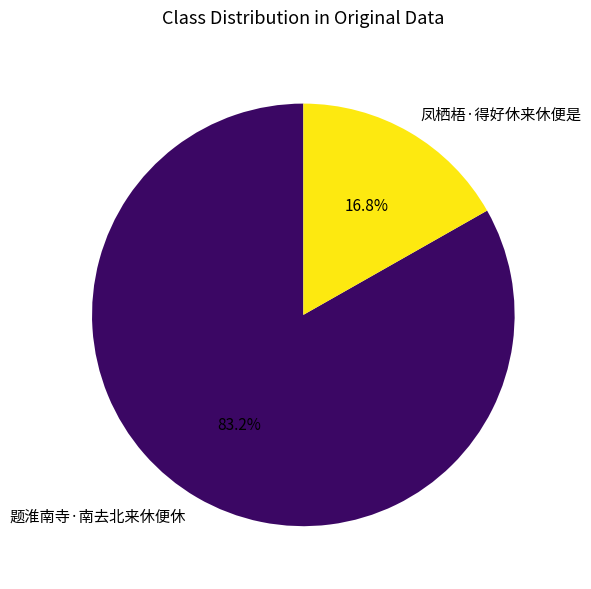

Is the sum of 凤栖梧·得好休来休便是 and 题淮南寺·南去北来休便休 greater than half?

Yes